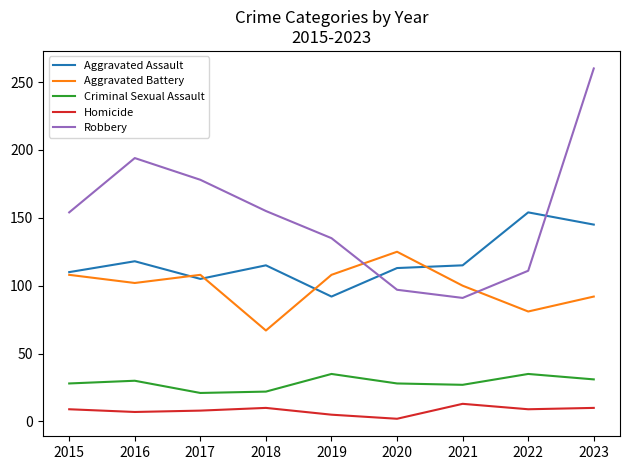

What is the minimum value for Homicide?

2